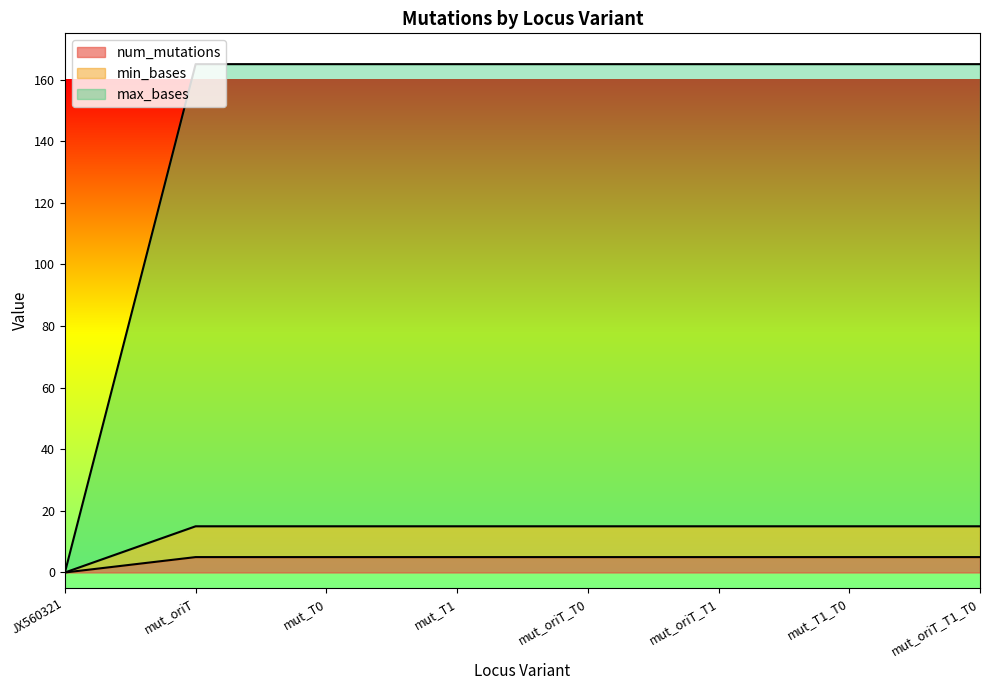

How many values in min_bases are above zero?

7